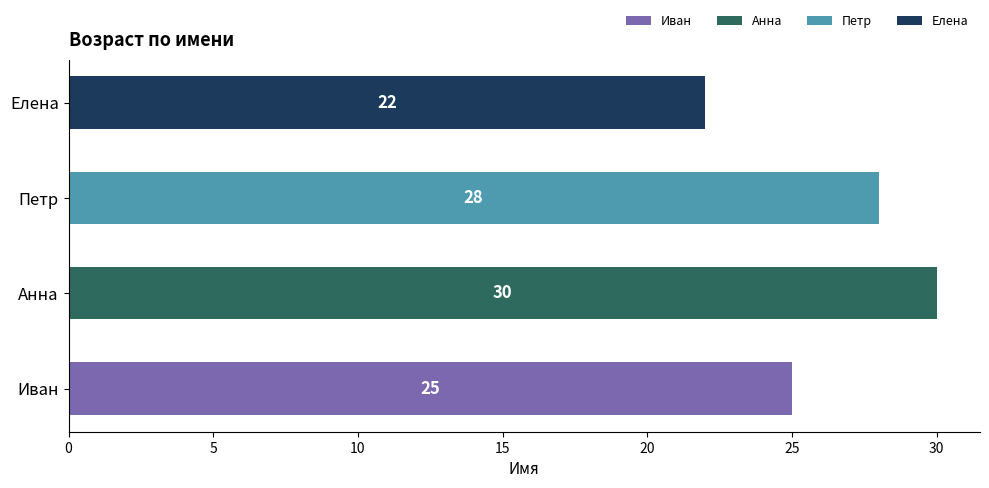

What is the total value across all series at Елена?

22